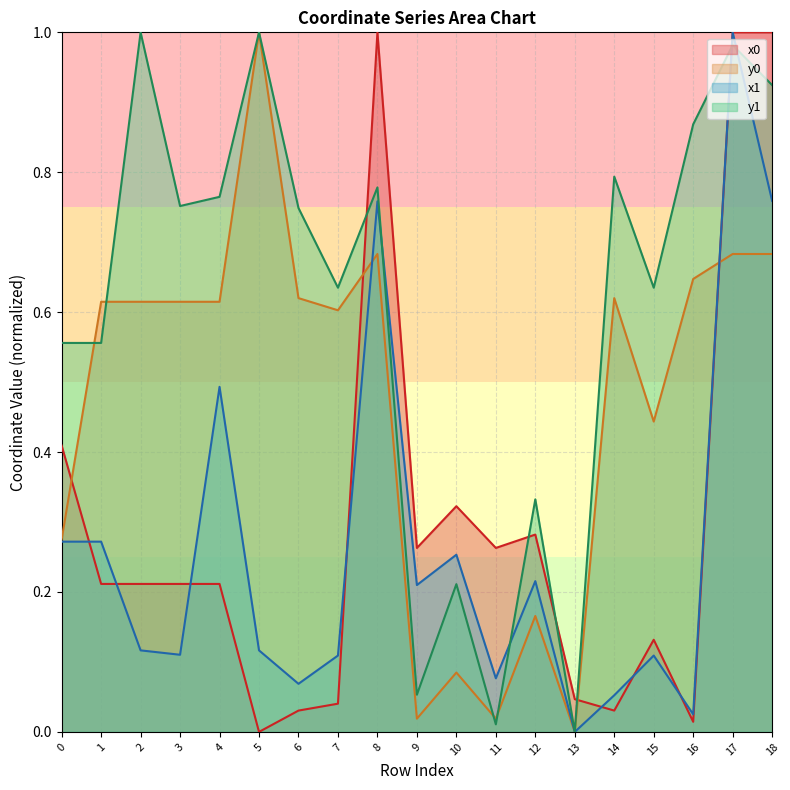

What is the difference between the highest and lowest values at 0?

0.3